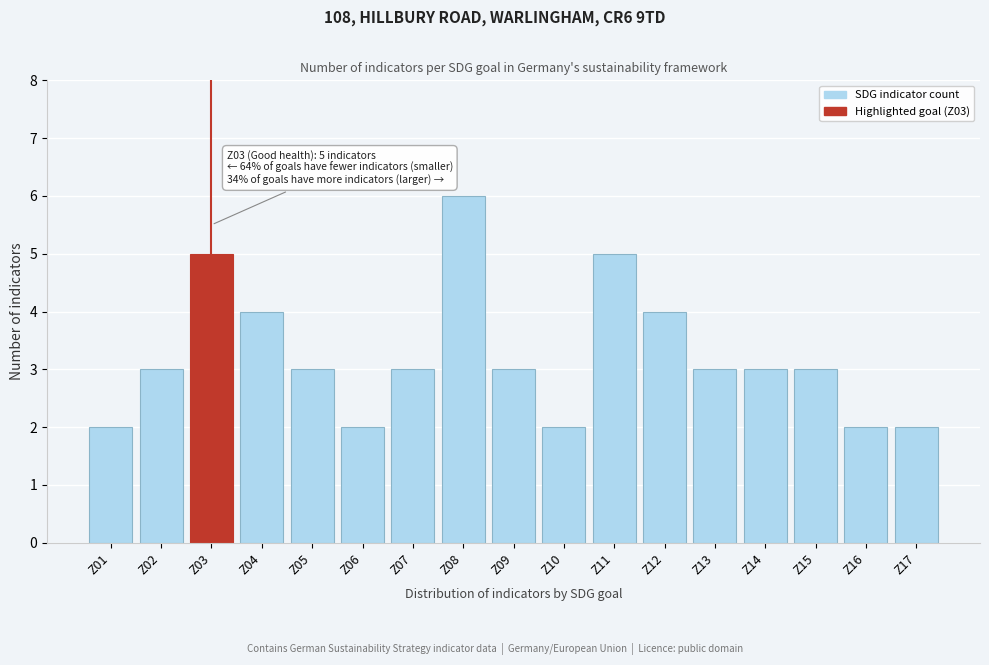

Reading left to right, what are all the values shown in this chart?

Z01=2	Z02=3	Z03=5	Z04=4	Z05=3	Z06=2	Z07=3	Z08=6	Z09=3	Z10=2	Z11=5	Z12=4	Z13=3	Z14=3	Z15=3	Z16=2	Z17=2